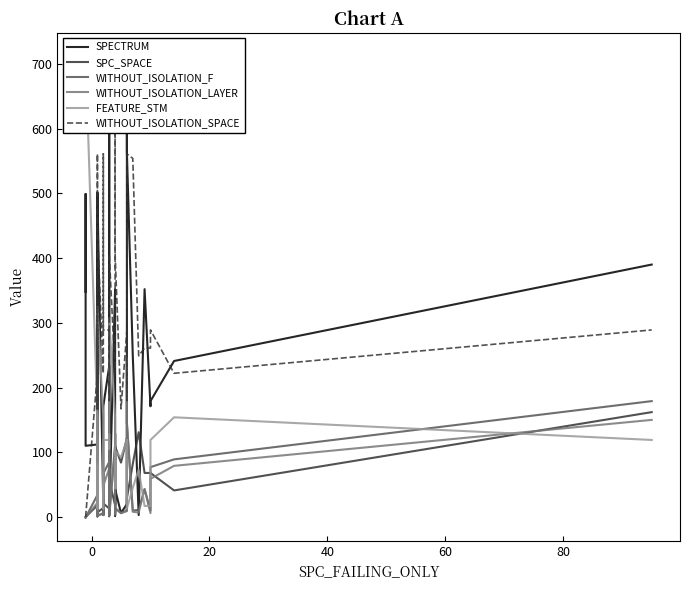

What is the maximum value shown in the chart?

712